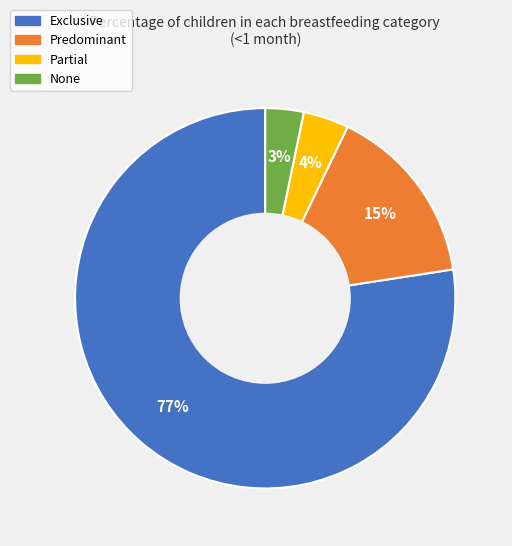

To the nearest percent, what is the difference between the None and Partial slice percentages?

1%